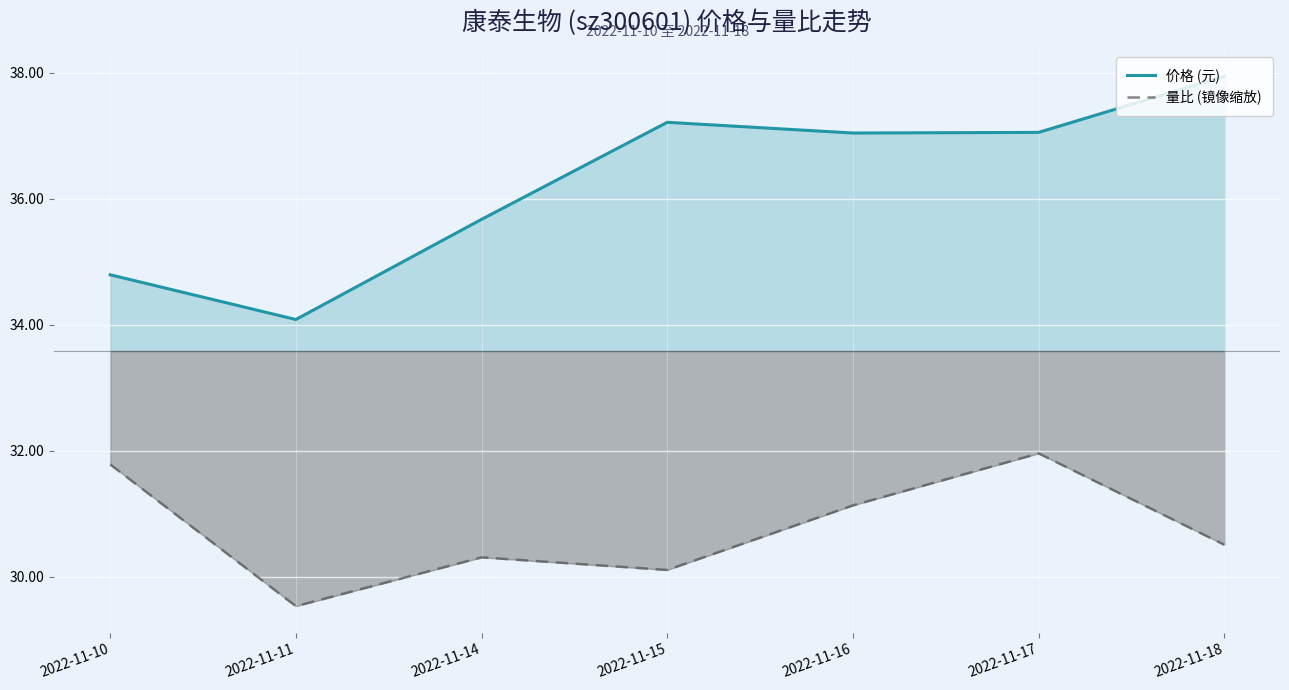

What is the spread (max minus min) of values at 2022-11-17?

5.1